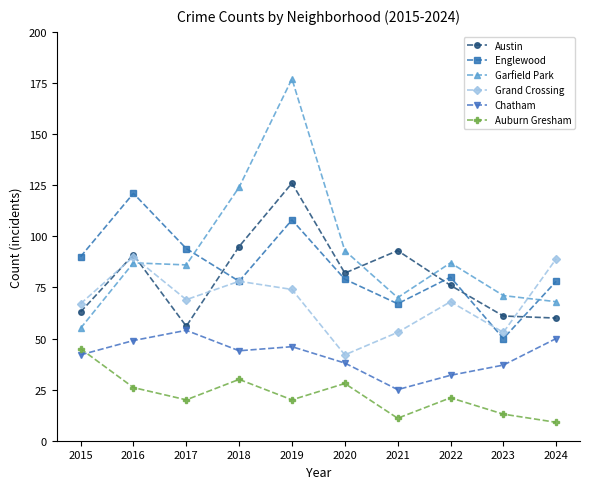

How many lines are shown in the chart?

6